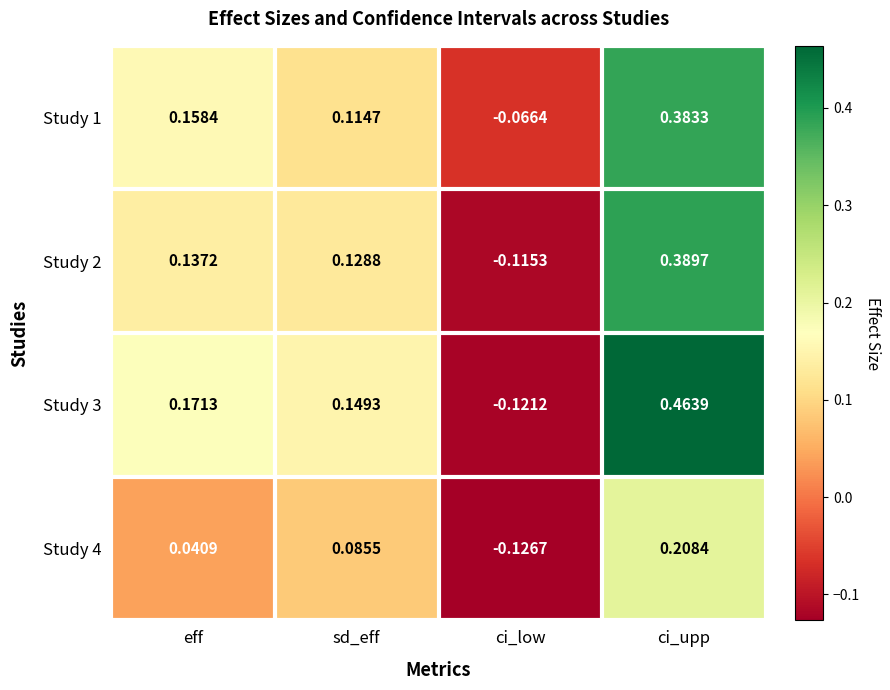

At which label does Study 3 reach its peak?

ci_upp